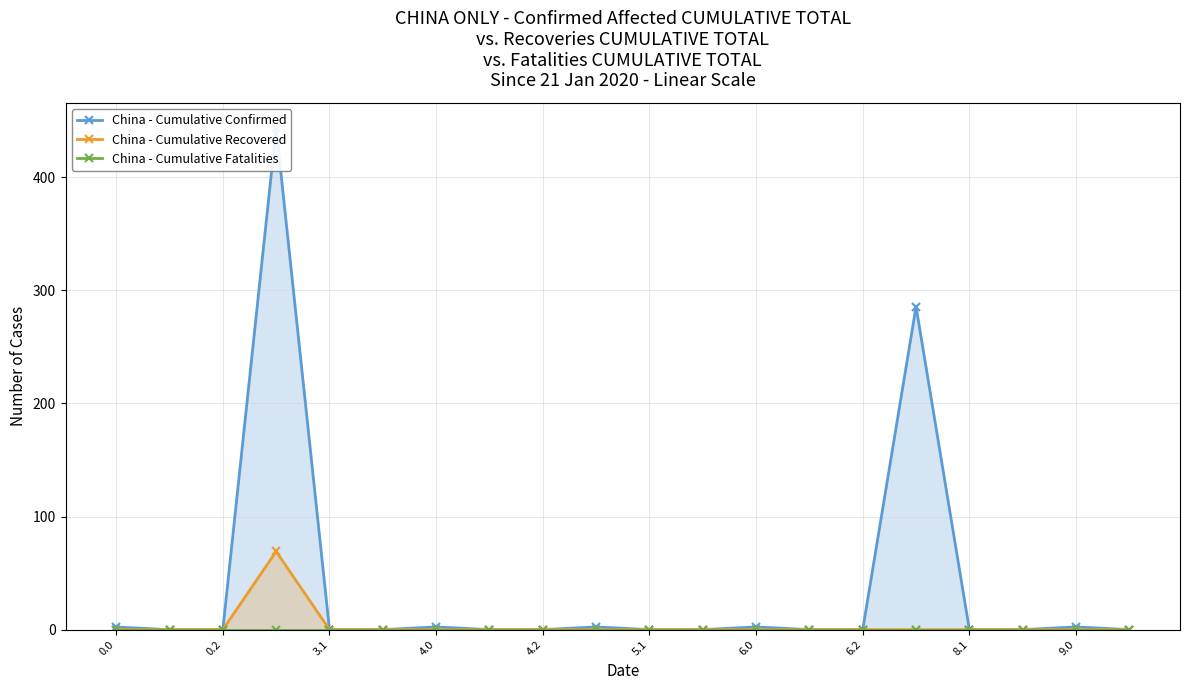

List the series in order of their peak value, lowest first.

China - Cumulative Fatalities, China - Cumulative Recovered, China - Cumulative Confirmed